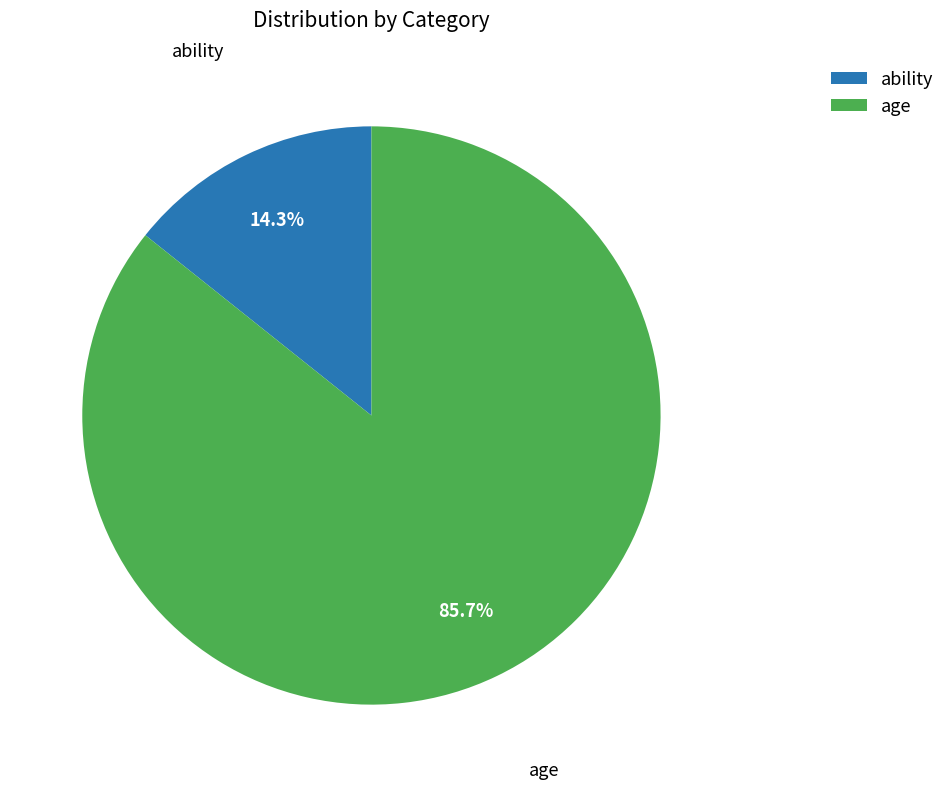

Which slice is the smallest?

ability